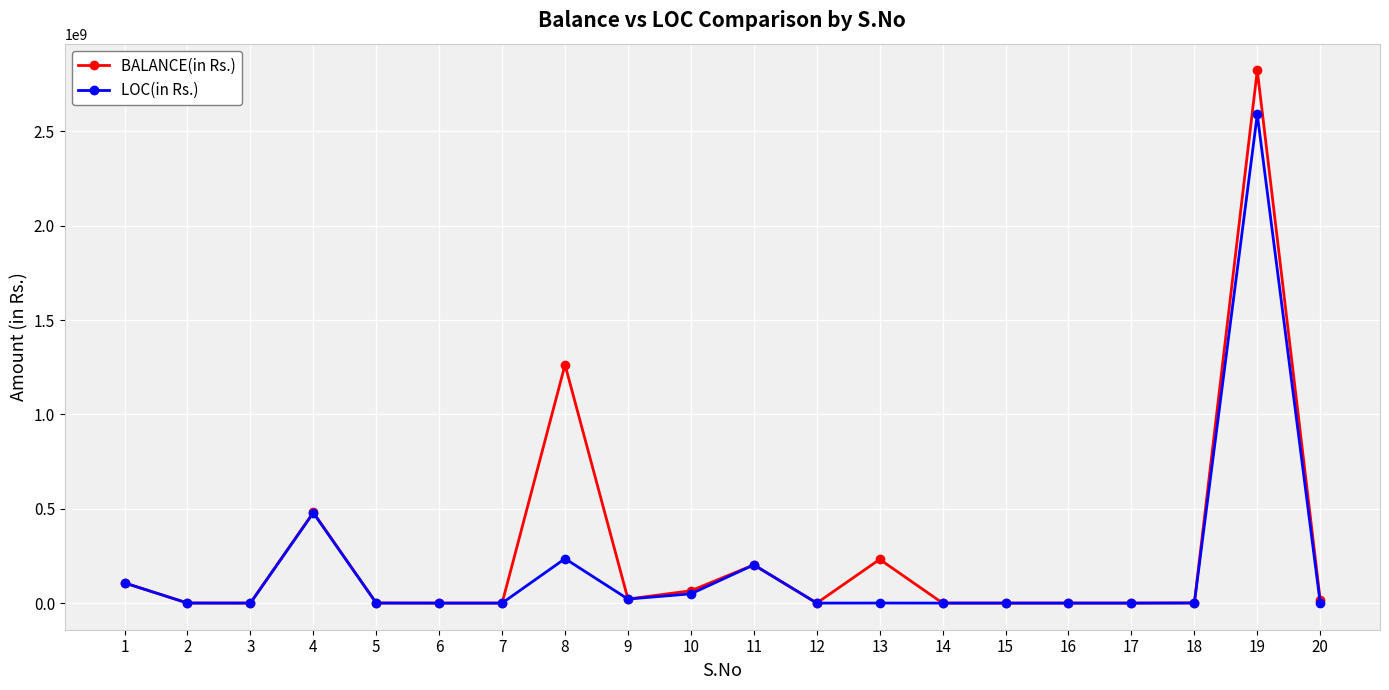

True or false: LOC(in Rs.) has more than 2 interior local peaks.

True